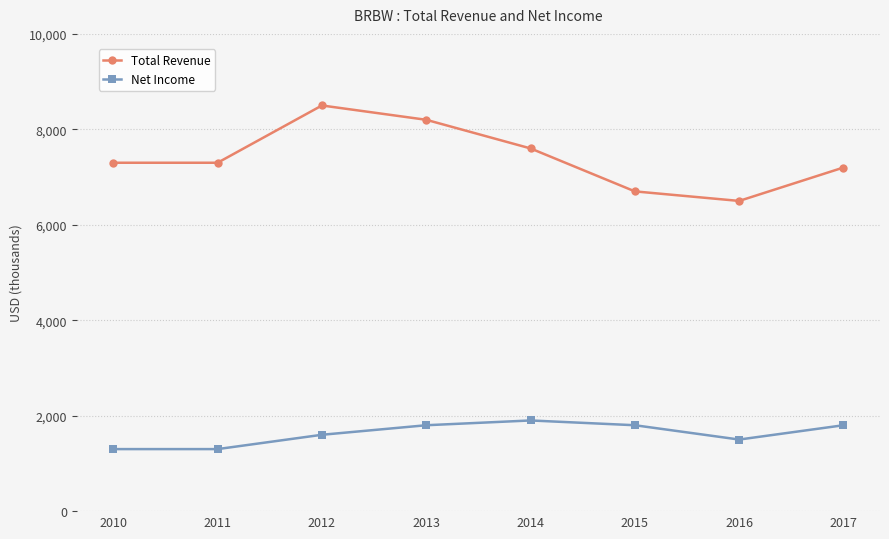

True or false: Total Revenue and Net Income intersect in this chart.

False